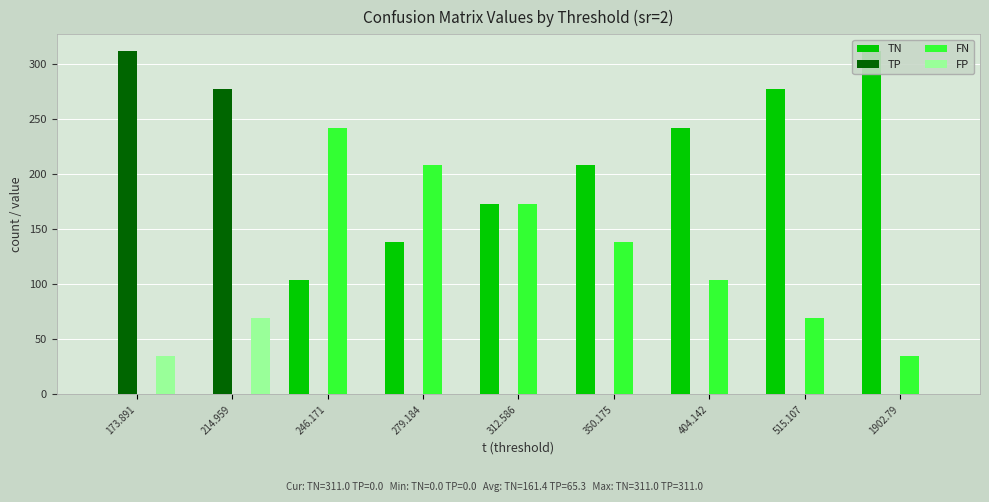

What is the sum of the FN values at 246.171 and 1902.79?

277